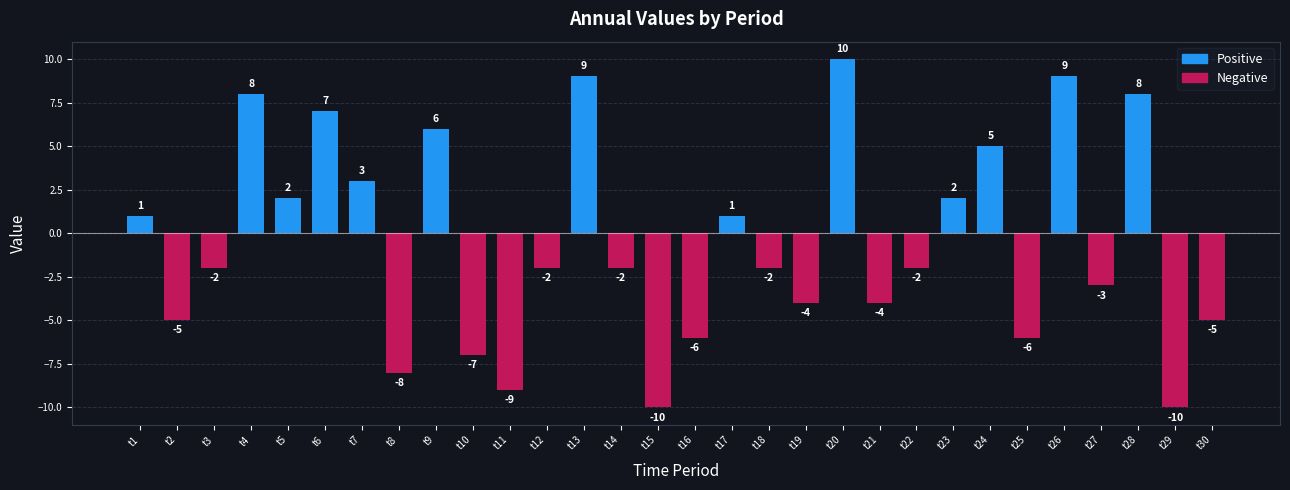

How many values are above zero?

13